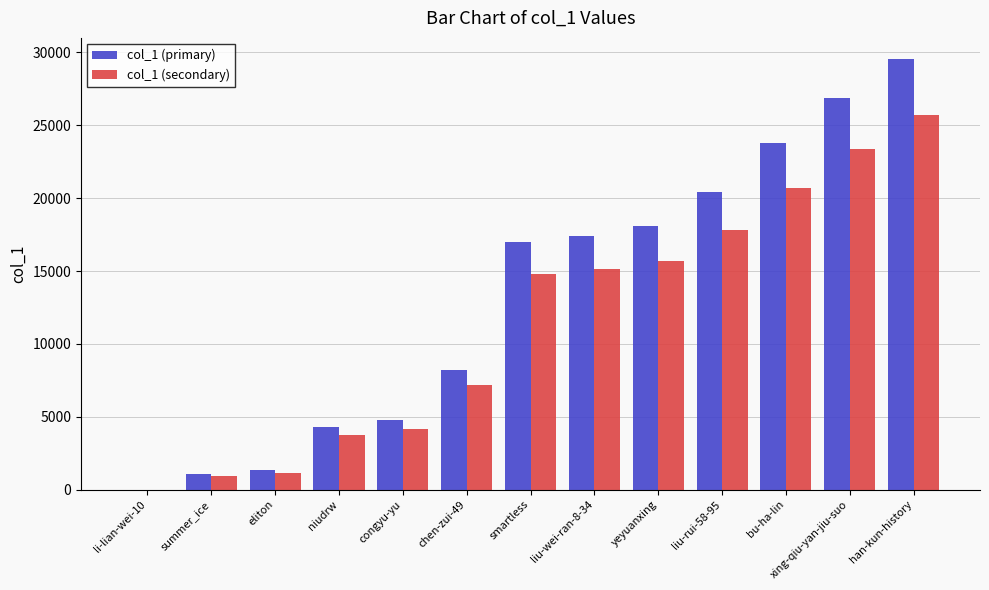

What is the sum of all col_1 (secondary) values?

150328